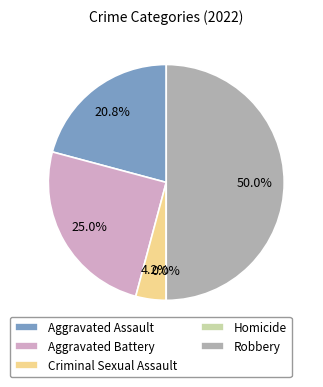

Which slice is the smallest?

Homicide